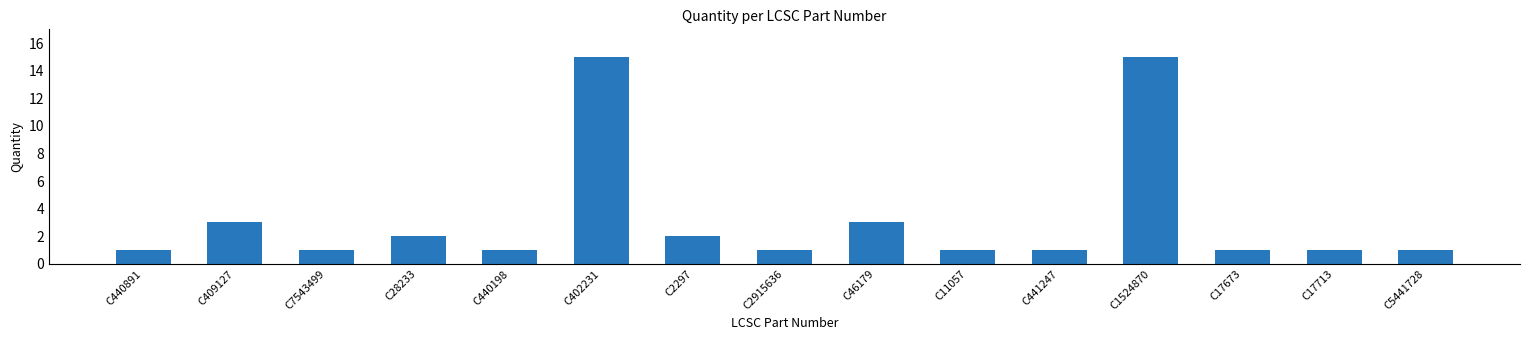

Are the bars grouped side by side (vs. stacked)?

No